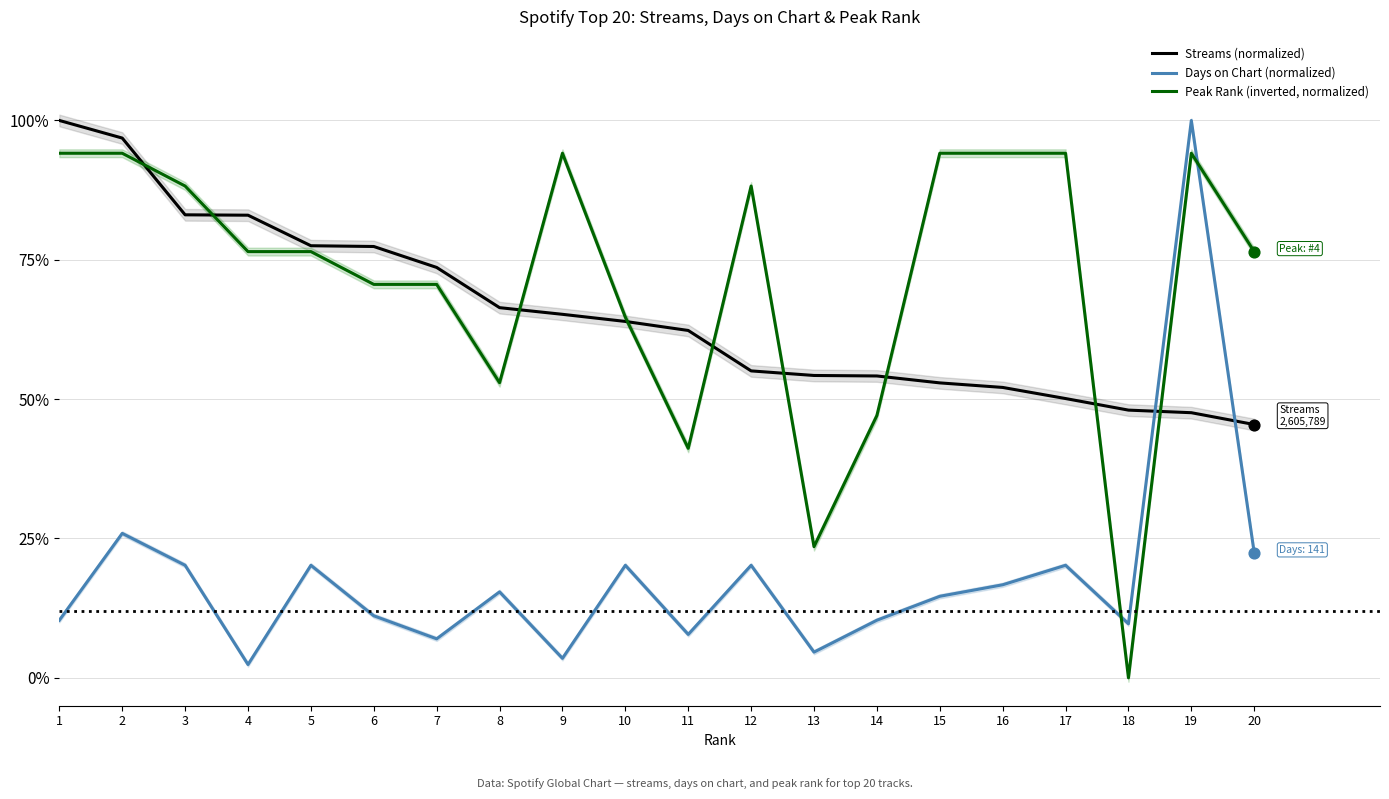

Which series contains the lowest Y value?

Peak Rank (inverted, normalized)